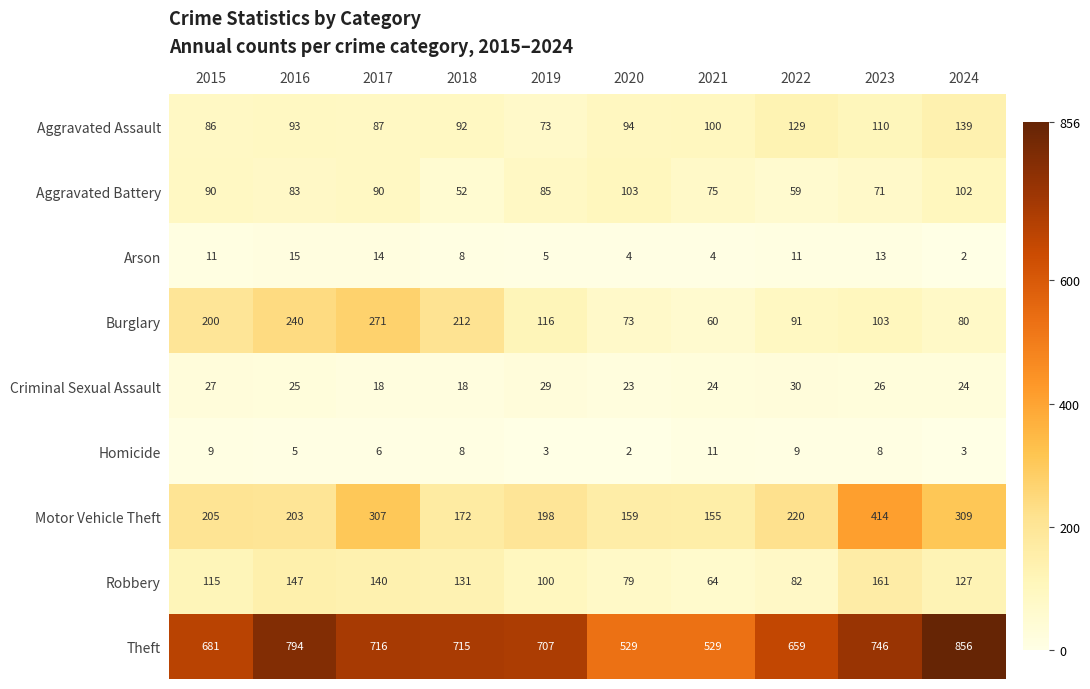

What is the sum of all Arson values?

87